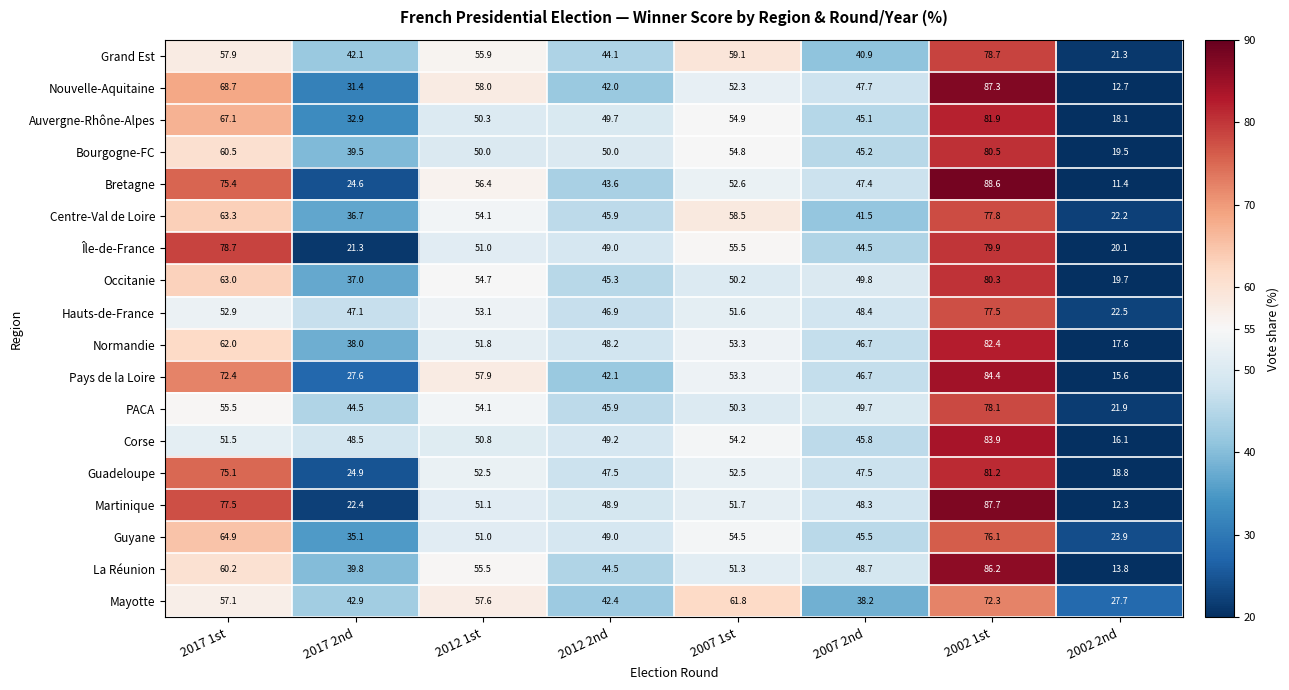

Where does the Auvergne-Rhône-Alpes series first go above 50?

2017 1st